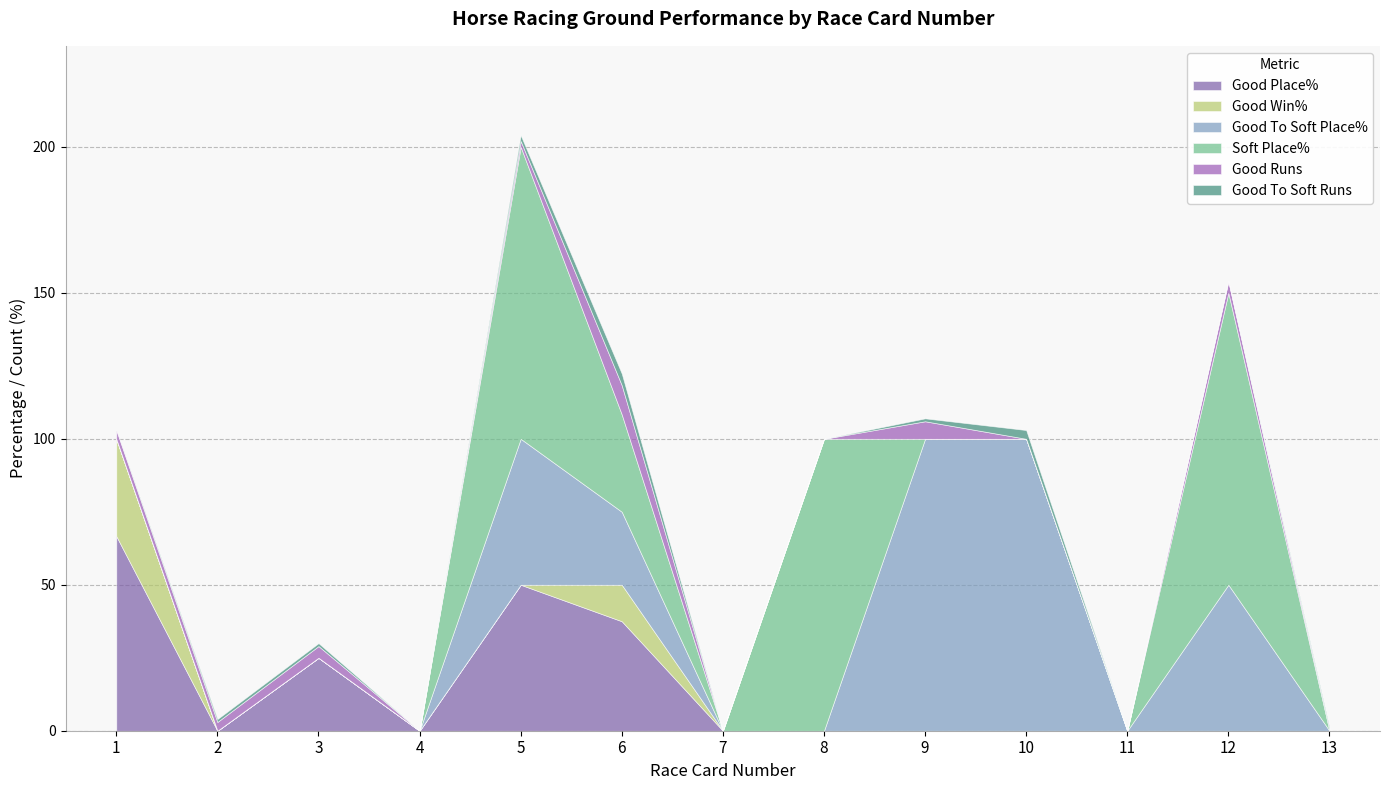

What is the sum of the Good Place% values at 1 and 12?

66.7